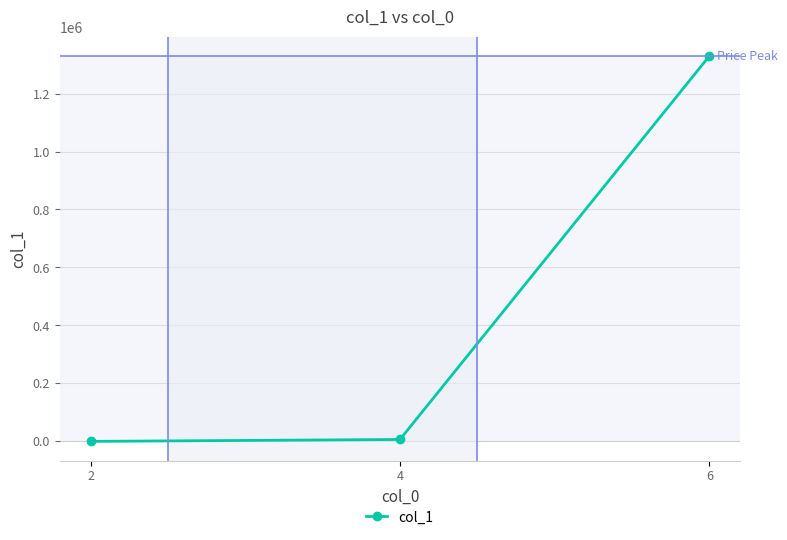

What is the sum of all values?

1335837